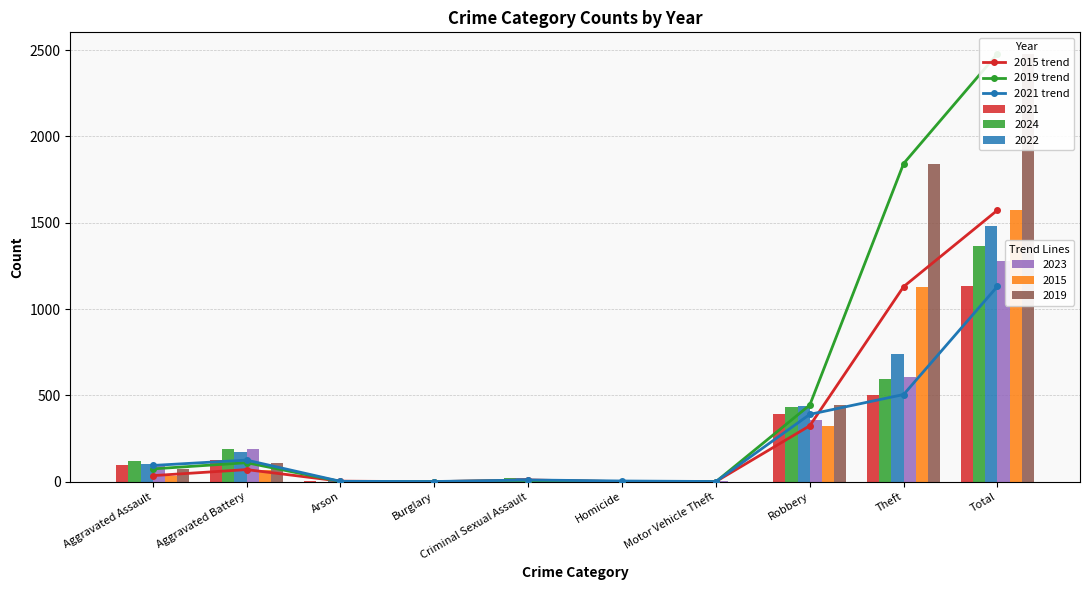

What is the difference between the 2019 trend values at Robbery and Criminal Sexual Assault?

439